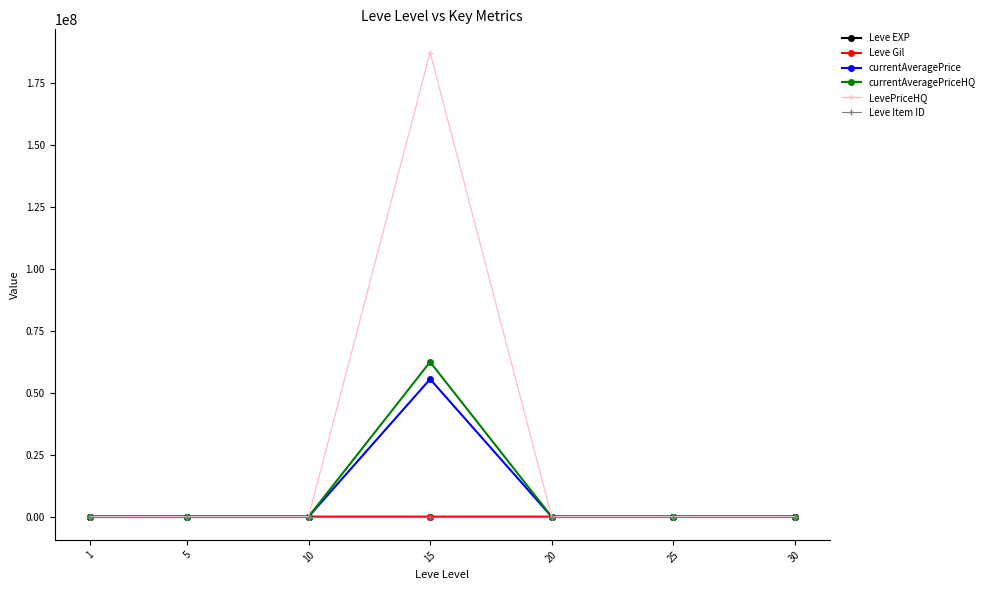

Does the chart have visible grid lines?

No